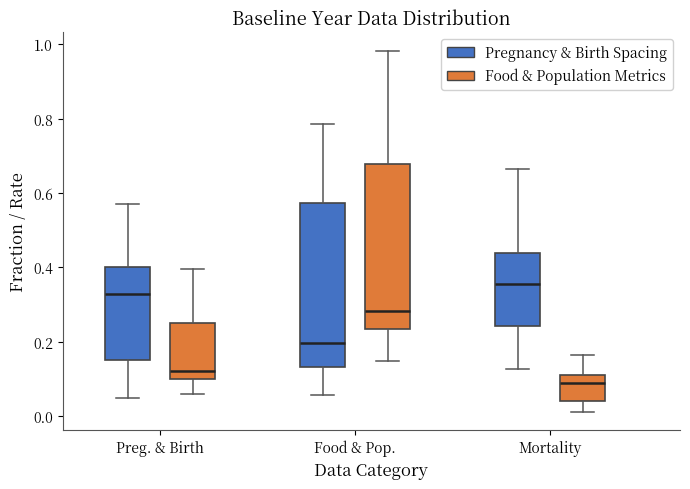

Reading left to right, read every box against the y-axis: the position of its median line, the range the box covers, and the ends of its whiskers. The values are not printed on the chart, so give them approximately, as read against the axis.

Preg. & Birth (Pregnancy & Birth Spacing): median 0.32, box 0.16 to 0.40, whiskers 0.04 to 0.56
Preg. & Birth (Food & Population Metrics): median 0.12, box 0.10 to 0.24, whiskers 0.06 to 0.40
Food & Pop. (Pregnancy & Birth Spacing): median 0.20, box 0.14 to 0.58, whiskers 0.06 to 0.78
Food & Pop. (Food & Population Metrics): median 0.28, box 0.24 to 0.68, whiskers 0.14 to 0.98
Mortality (Pregnancy & Birth Spacing): median 0.36, box 0.24 to 0.44, whiskers 0.12 to 0.66
Mortality (Food & Population Metrics): median 0.08, box 0.04 to 0.12, whiskers 0.02 to 0.16